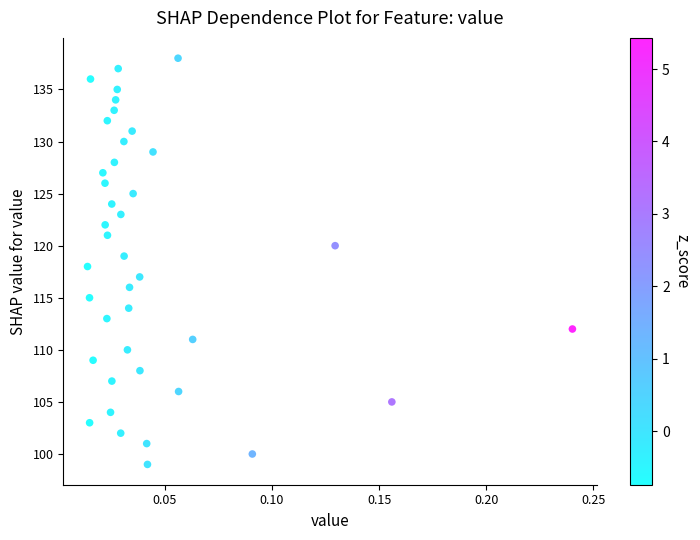

What is the range of Y values (max minus min)?

39